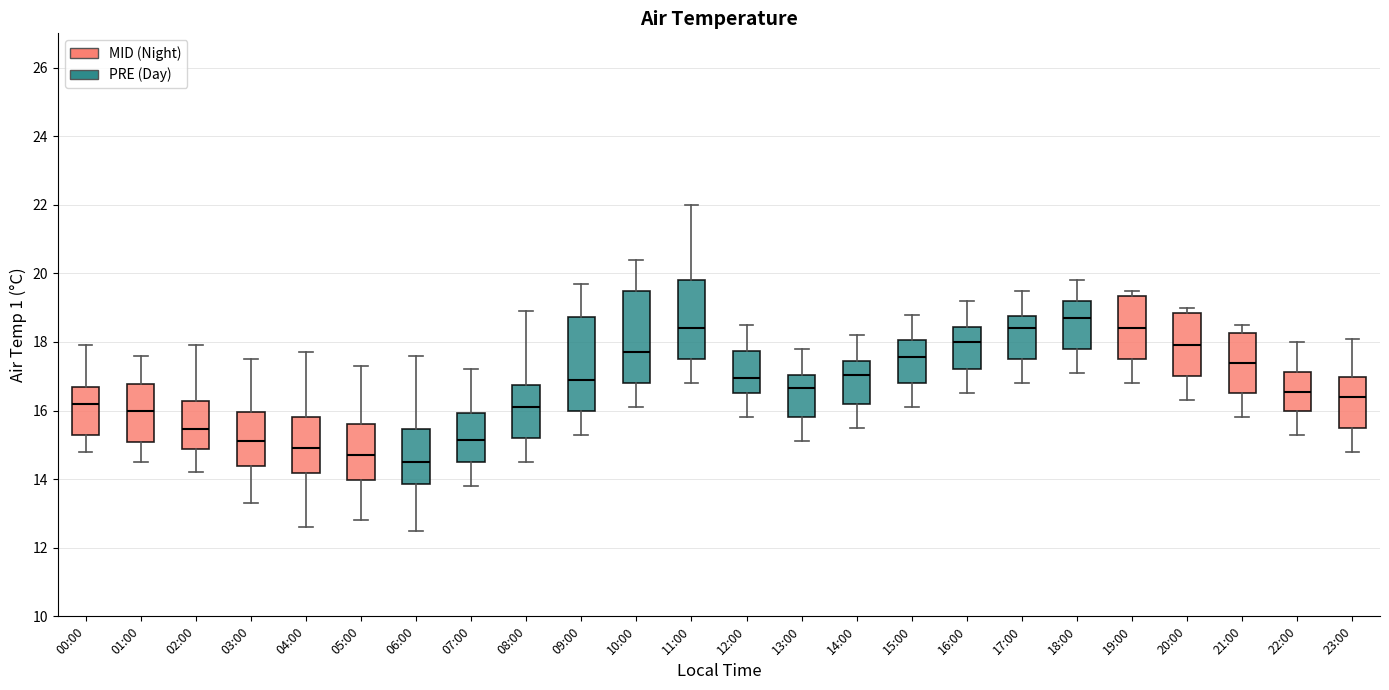

Which box has the highest median line?

18:00